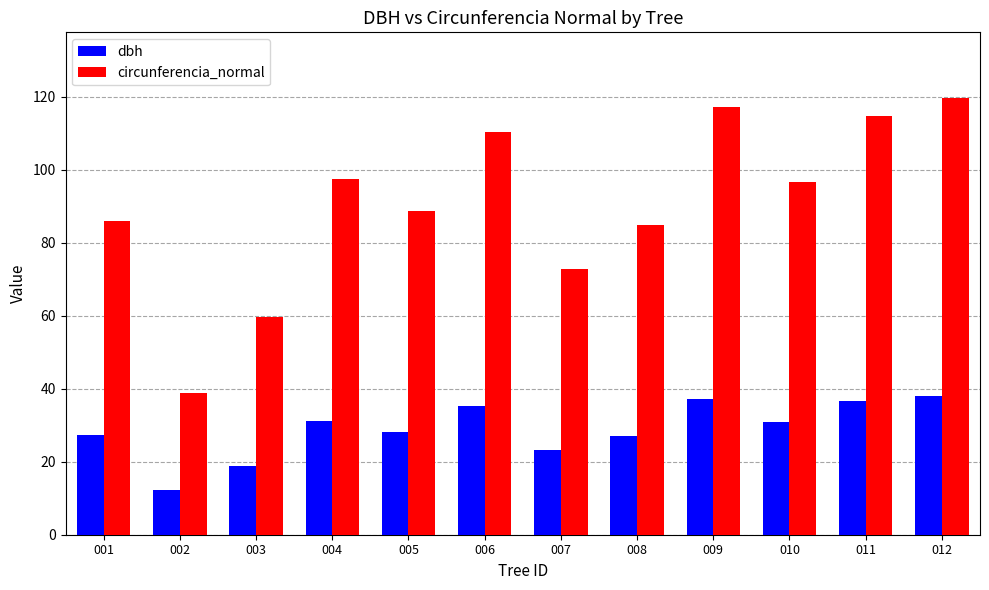

What is the sum of all circunferencia_normal values?

1087.3